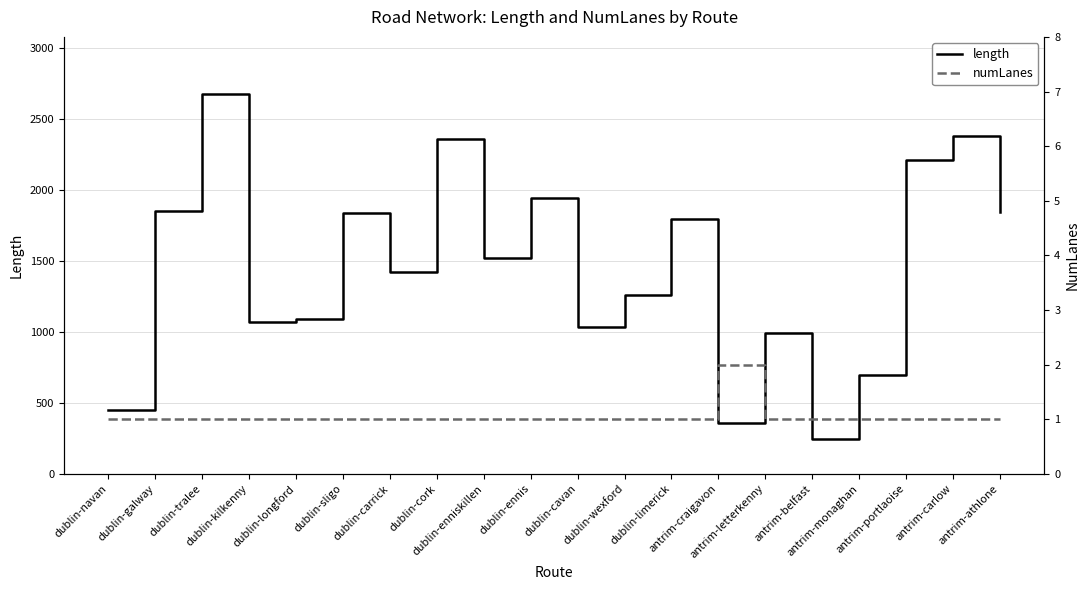

How many data points in numLanes are above 1?

1